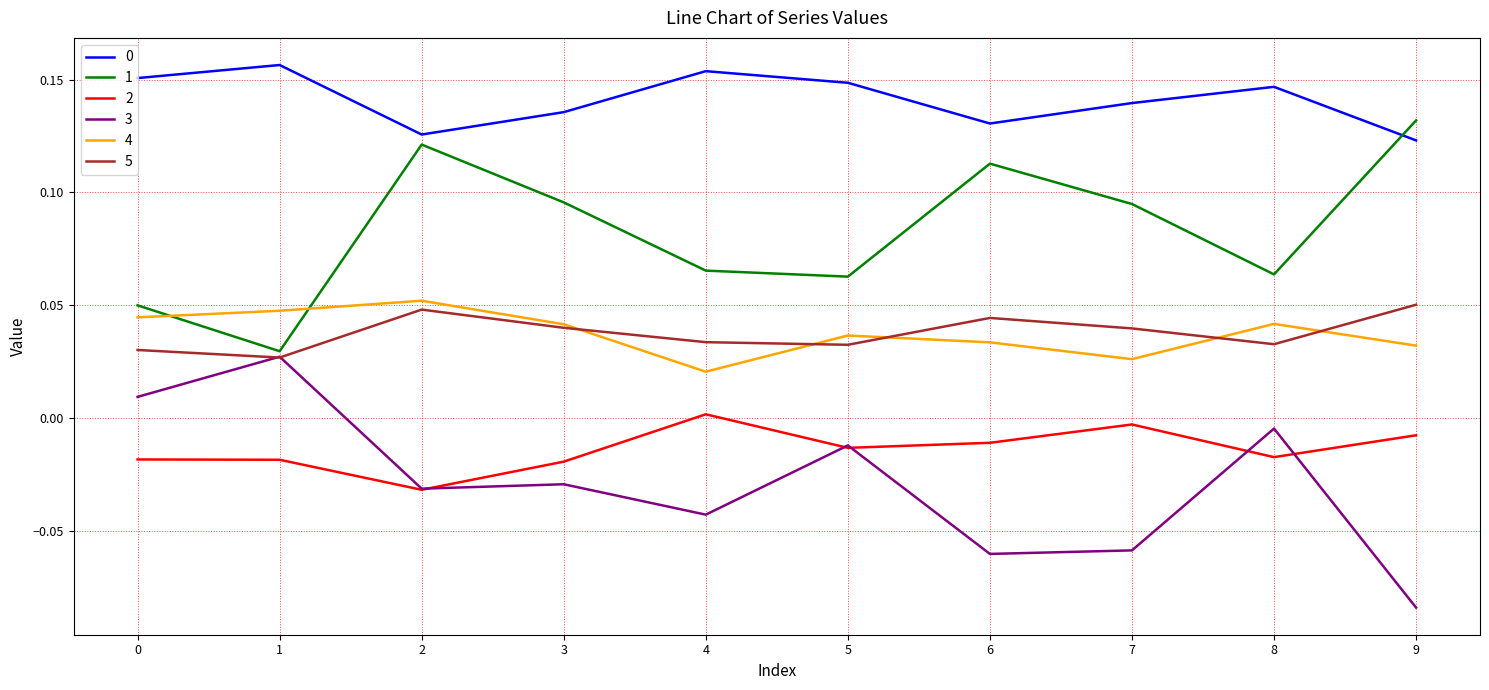

Which label corresponds to the smallest value in the chart?

9